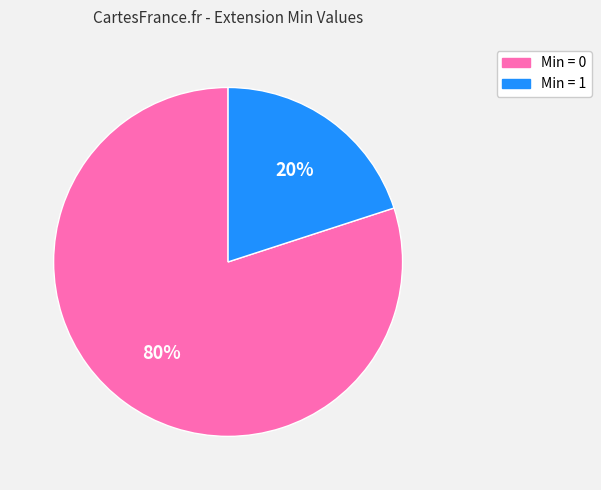

How many slices are in this pie chart?

2